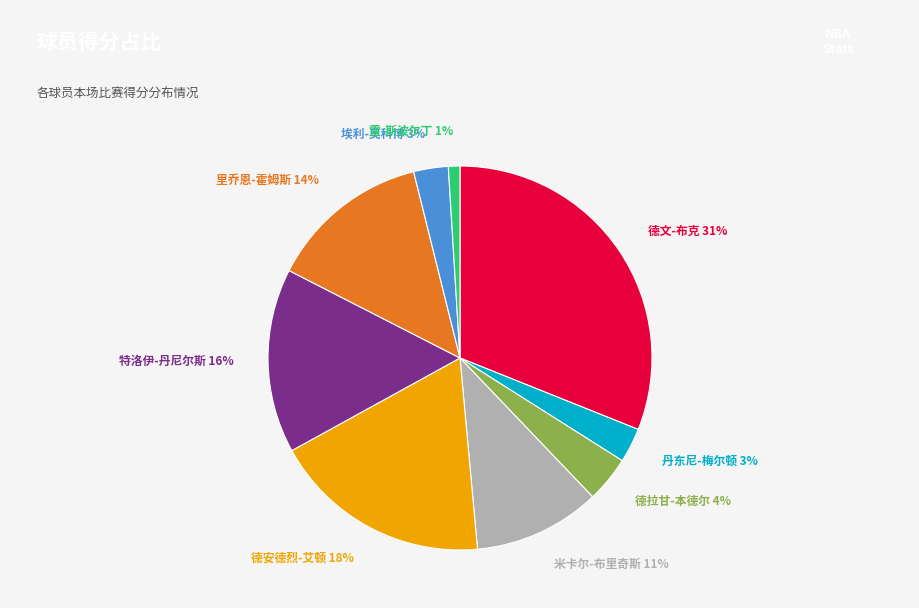

Which has a higher value, 米卡尔-布里奇斯 or 里乔恩-霍姆斯?

里乔恩-霍姆斯